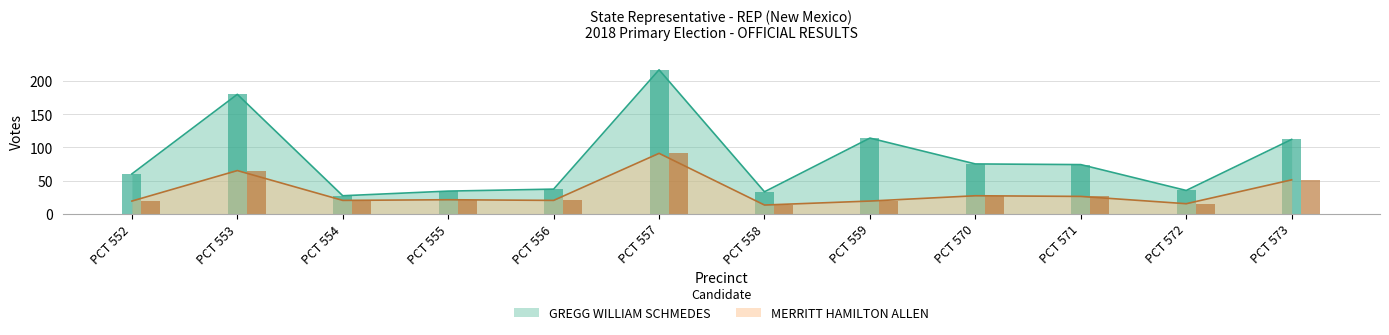

What is the minimum value for GREGG WILLIAM SCHMEDES?

27